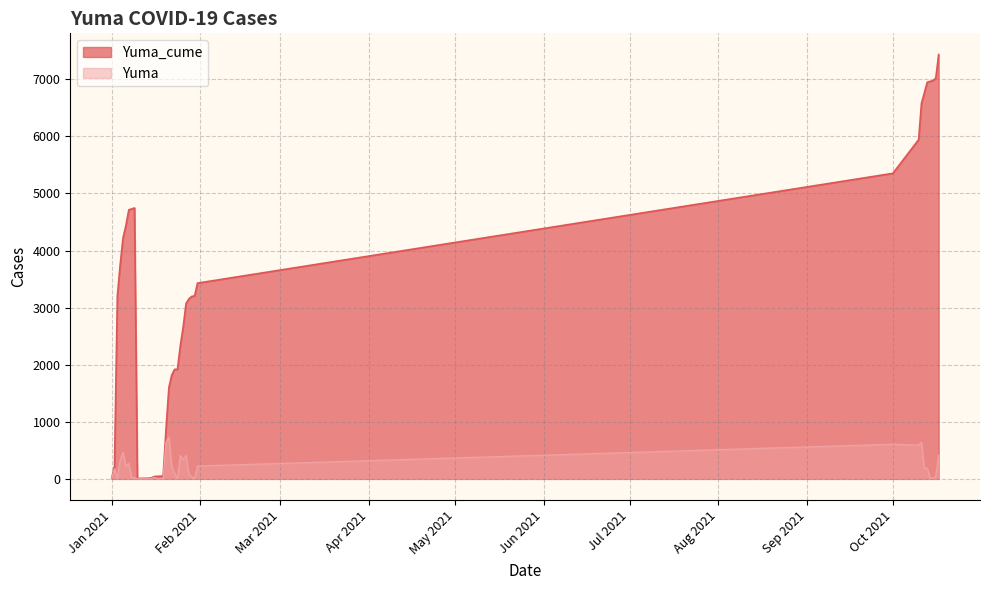

How many data points does each series have?

40